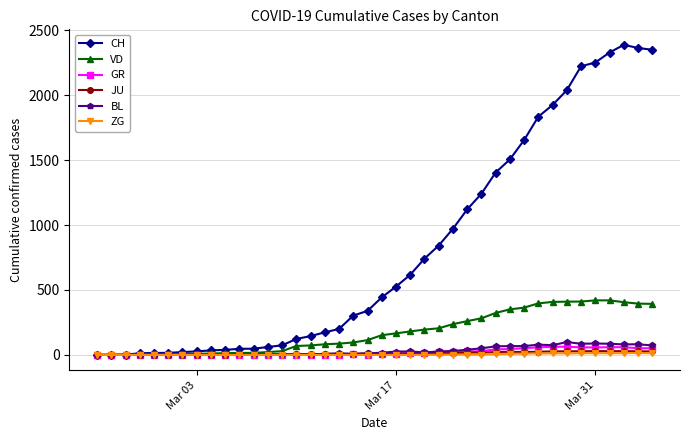

Which series has the widest spread of values?

CH